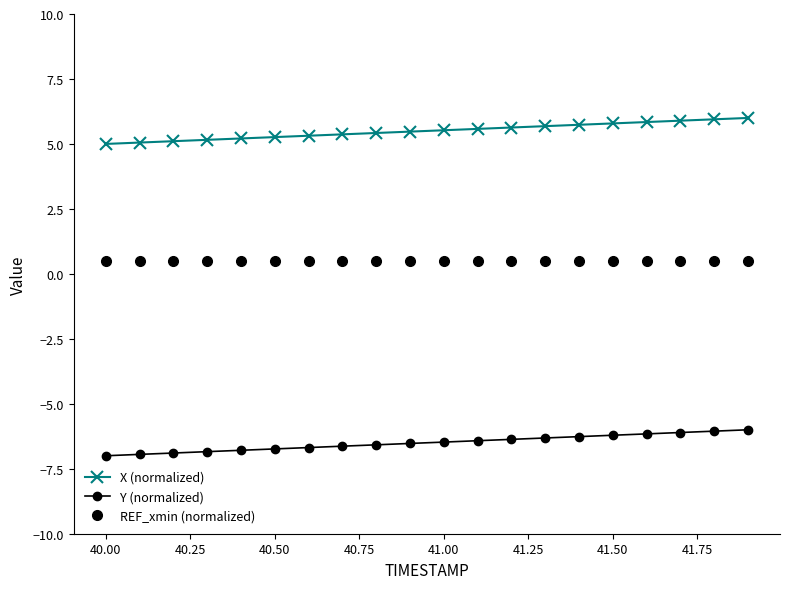

True or false: X (normalized) and REF_xmin (normalized) cross at least once.

False